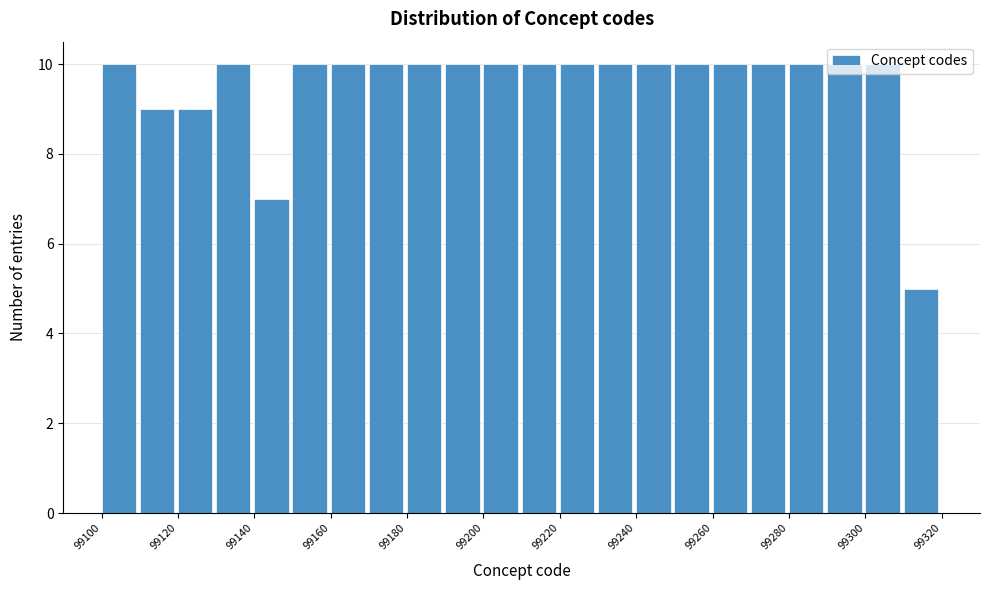

What is the height of the bar covering 99160 to 99170 on the x-axis? The values are not printed on the chart, so give them approximately, as read against the axis.

10